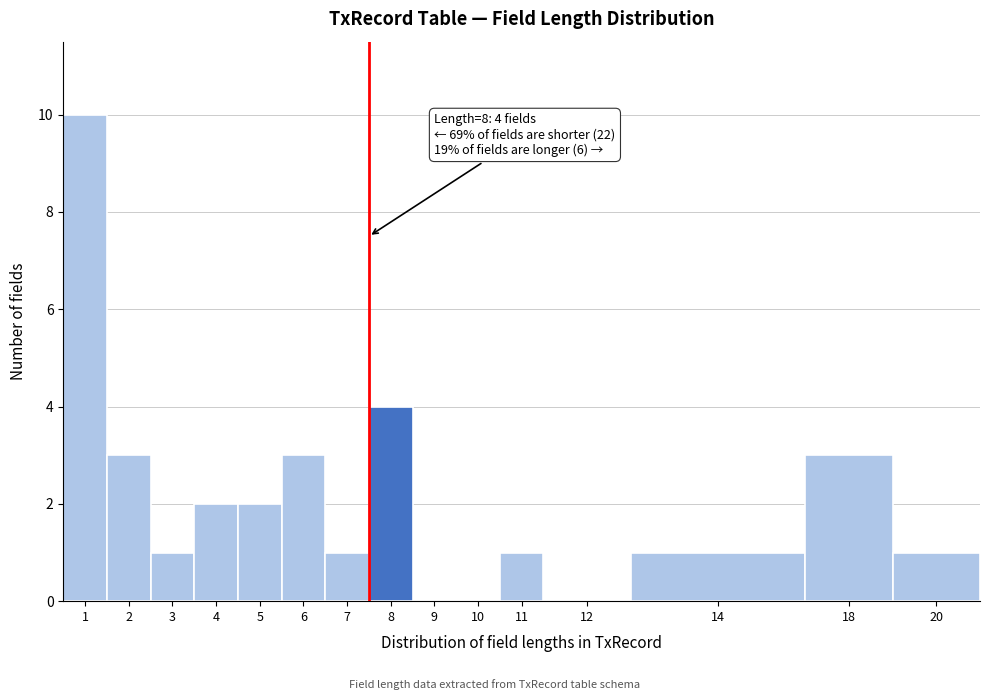

Reading left to right, list all the values displayed in this chart.

1=10	2=3	3=1	4=2	5=2	6=3	7=1	8=4	9=0	10=0	11=1	12=0	14=1	18=3	20=1